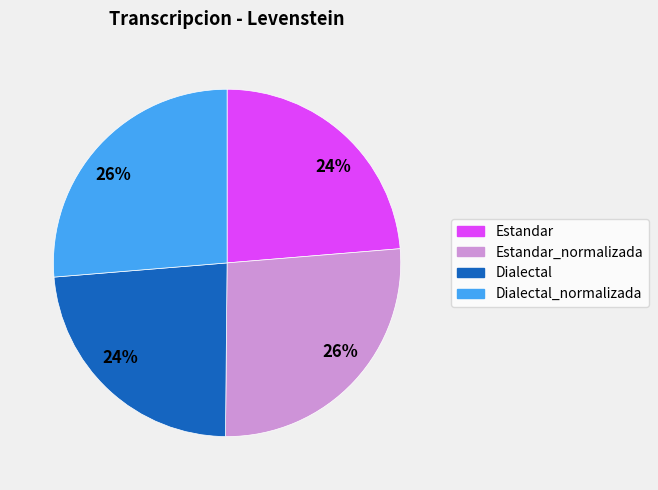

To the nearest percent, what is the average slice percentage?

25%